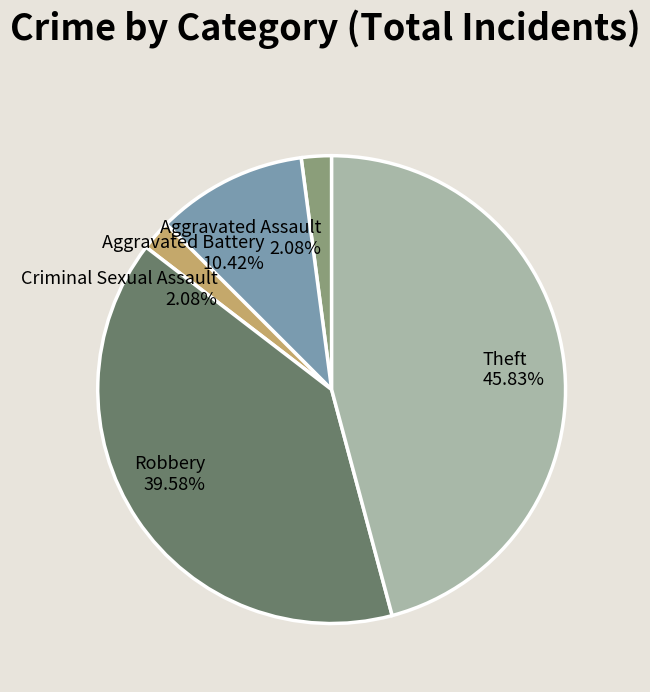

What percentage is NOT represented by Aggravated Assault?

97.9%